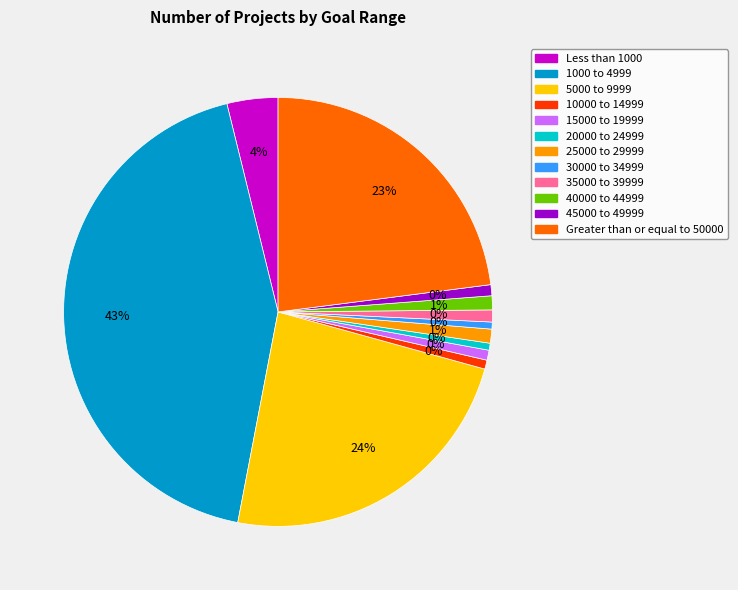

Which slice is the largest?

1000 to 4999